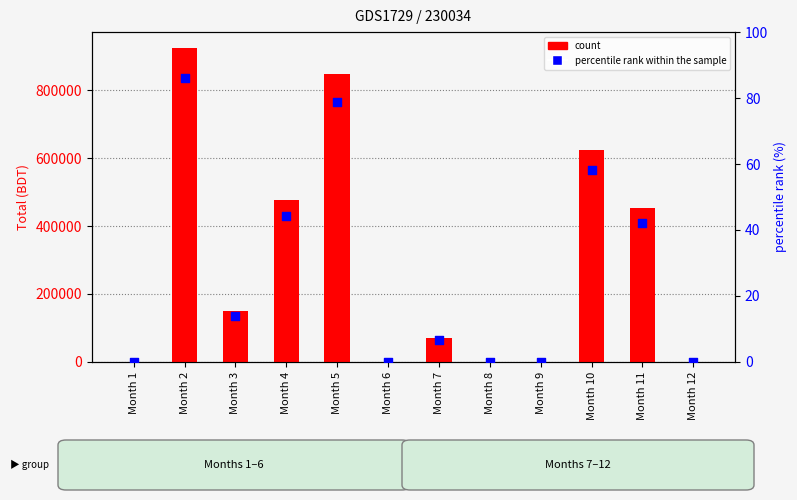

What is the total value across all series at Month 4?

476209.4